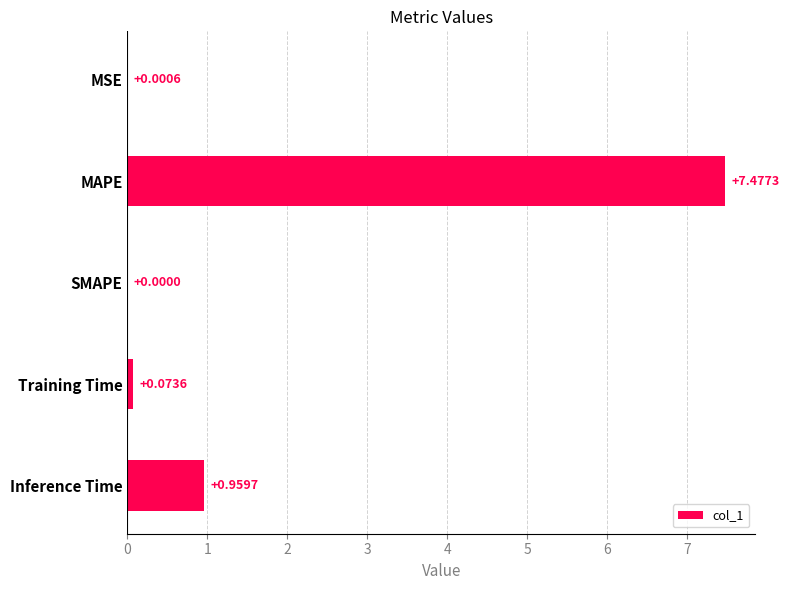

Does the chart contain stacked bars?

No